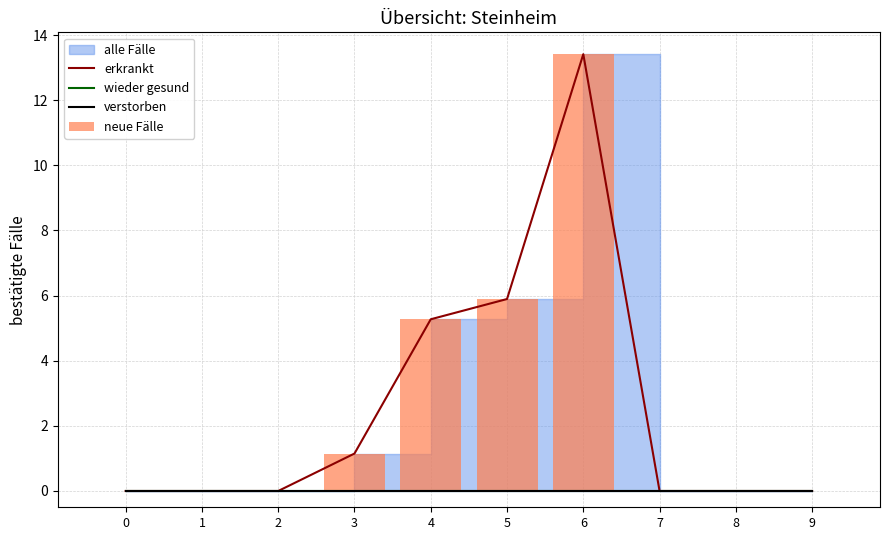

What is the maximum value shown in the chart?

13.4